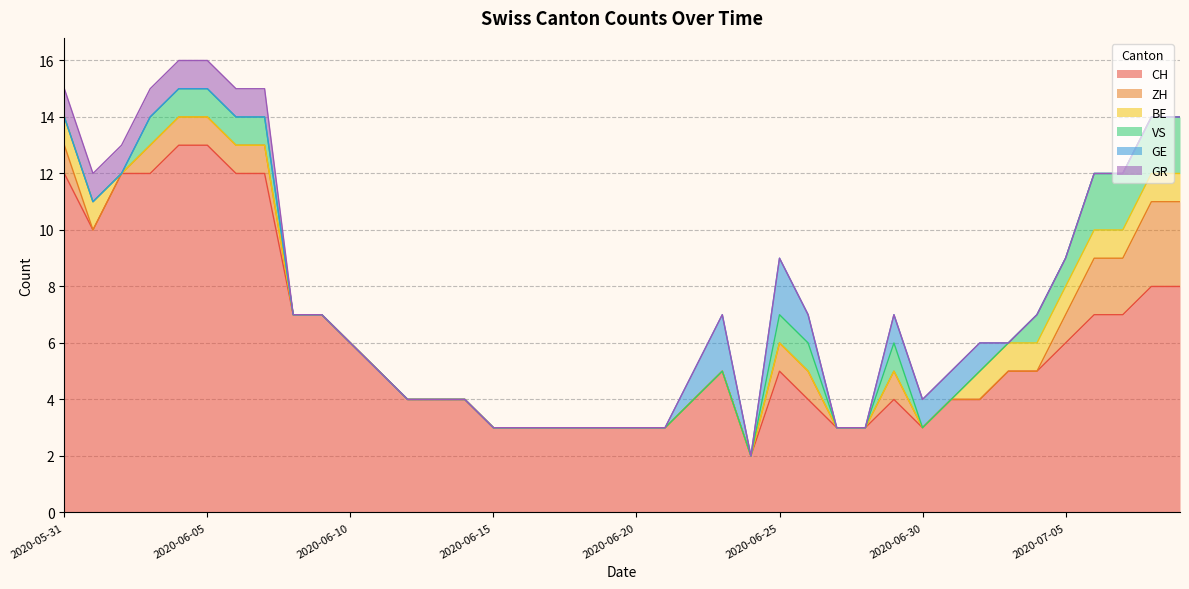

What is the value of the CH point at the 29th from the left?

3